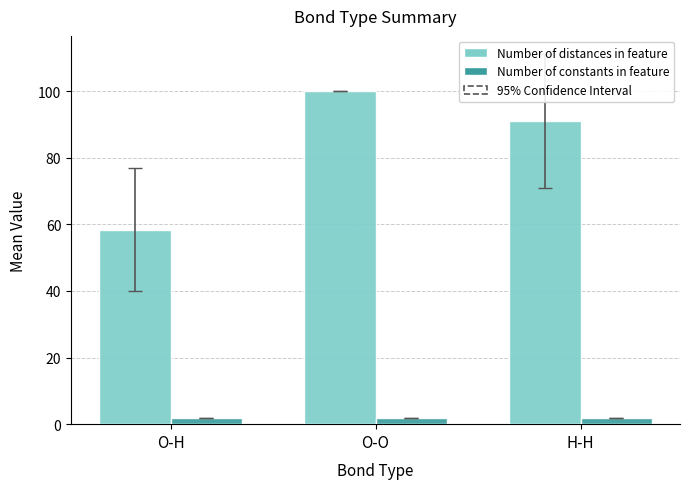

How many bars are there in each group?

2